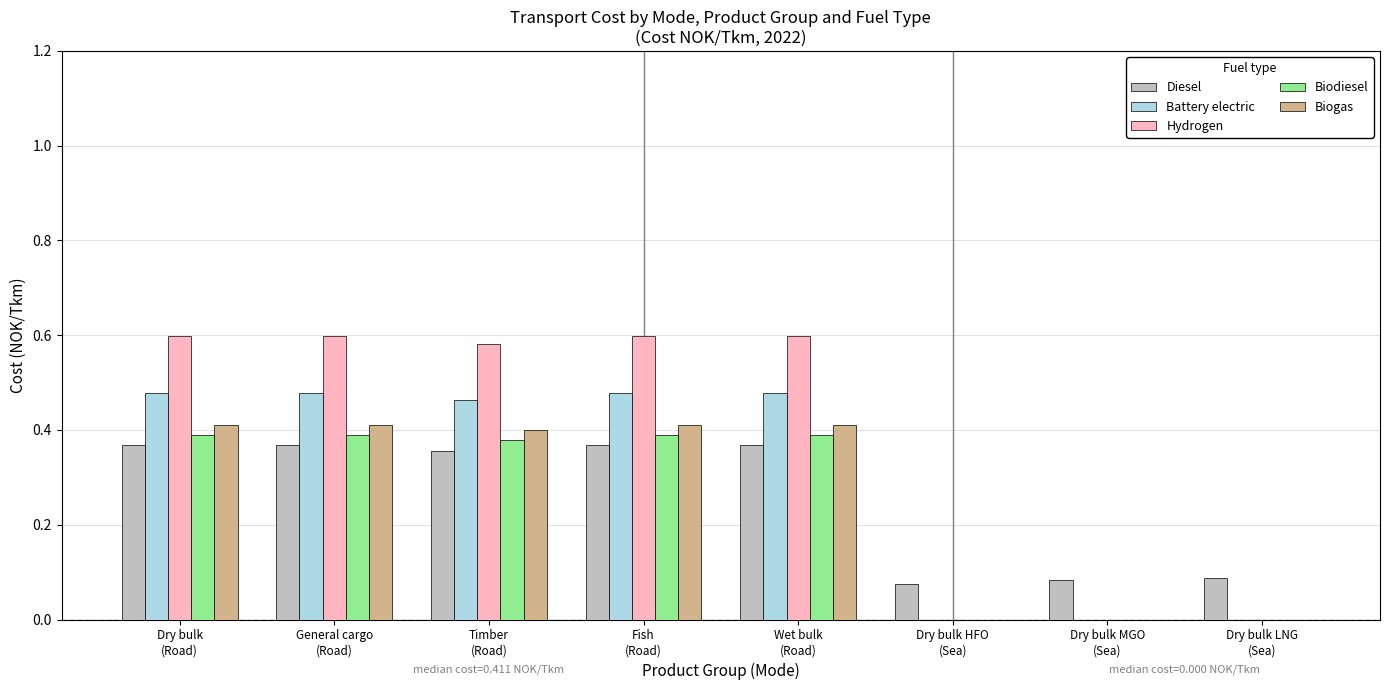

Is it true that Biodiesel equals 0.4 at Dry bulk
(Road)?

True